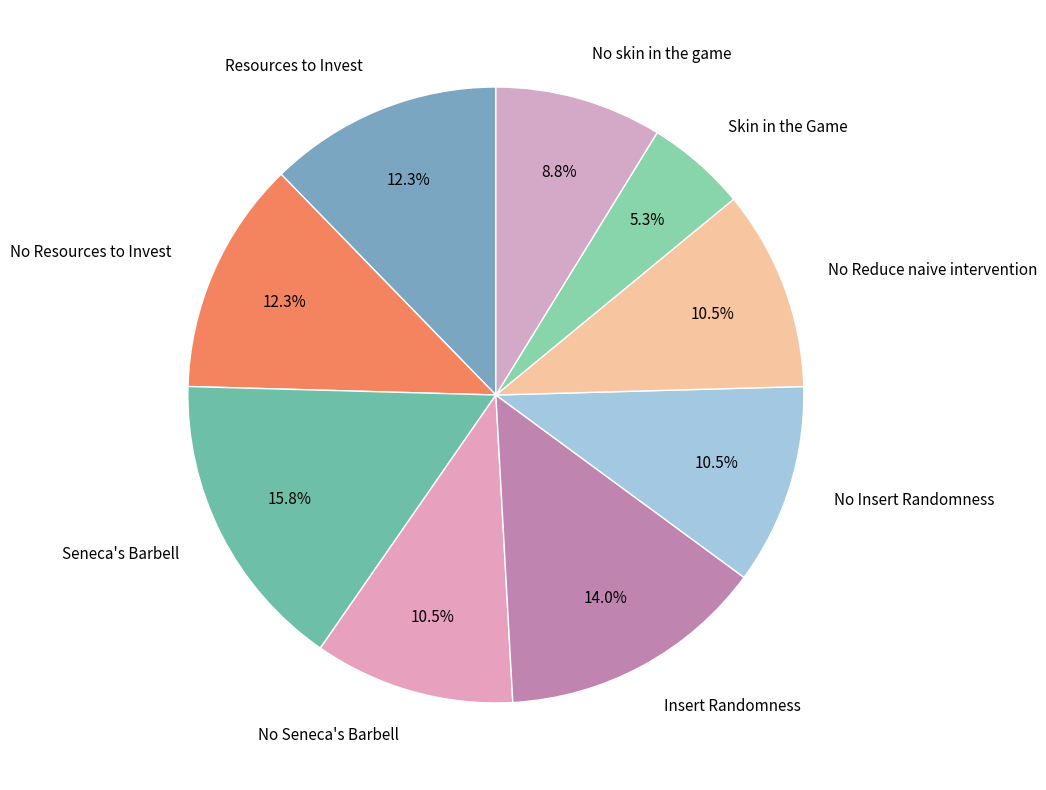

Which has a higher value, No skin in the game or Resources to Invest?

Resources to Invest